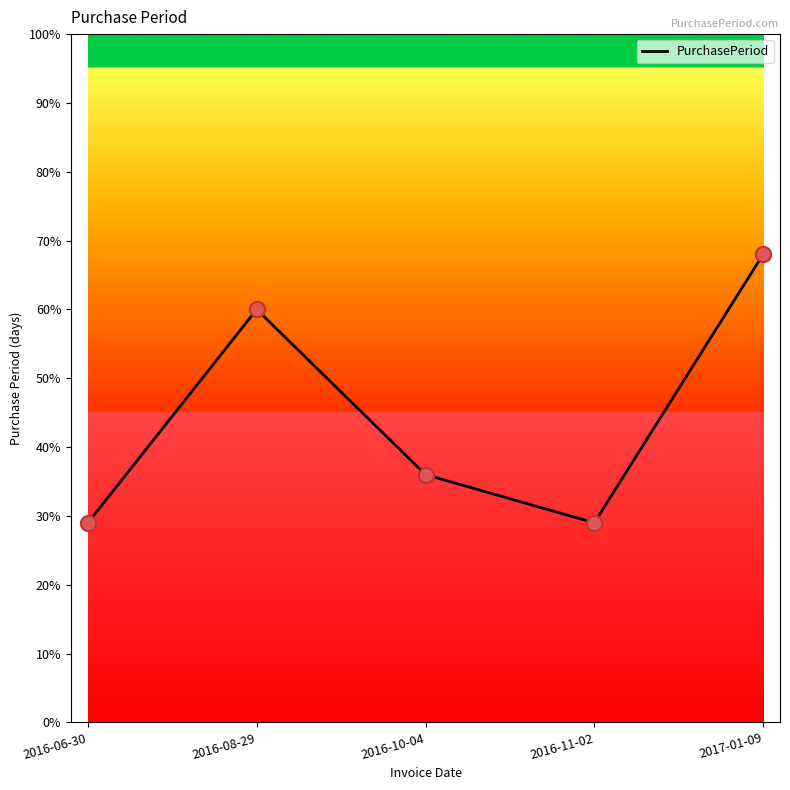

What is the change in value from 2016-06-30 to 2016-10-04?

+7